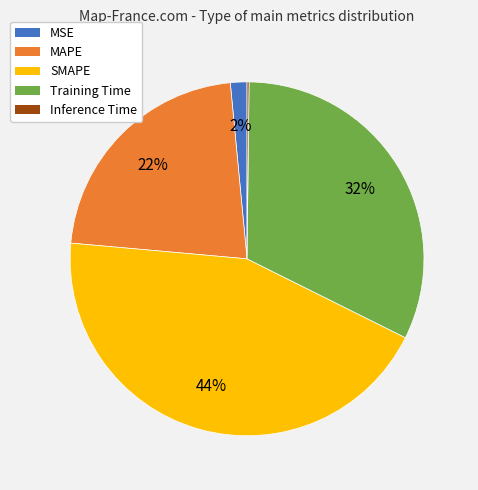

Do Training Time and MSE together represent more than half of the pie?

No